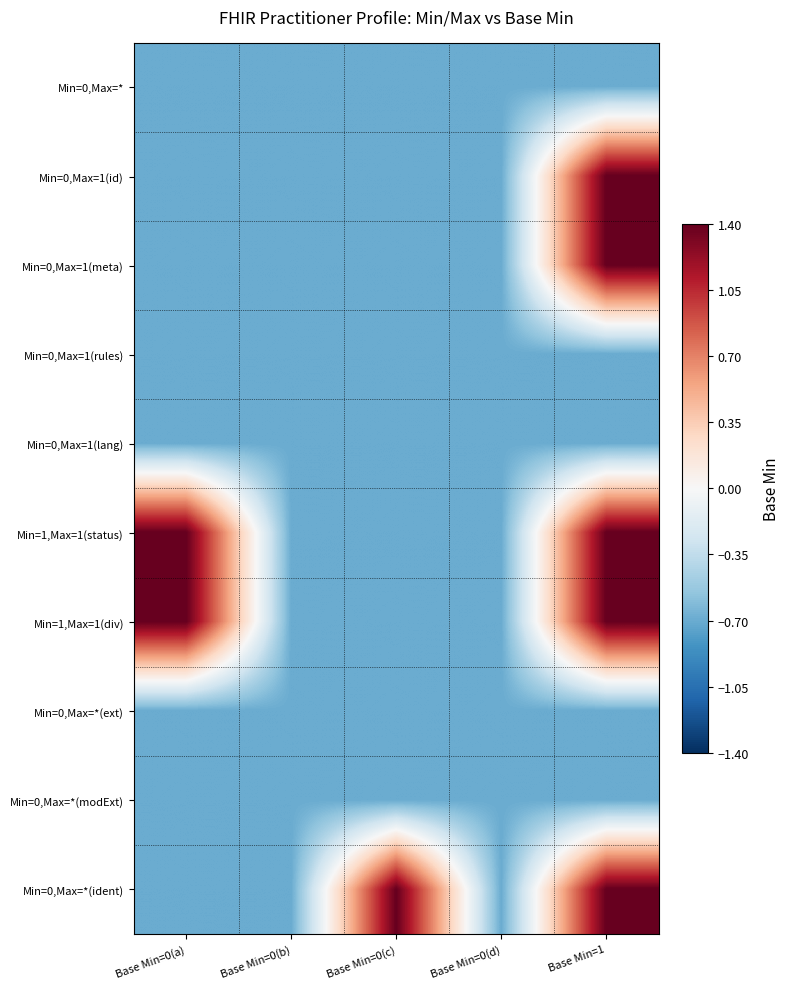

Rank the series at Base Min=0(c) from highest to lowest value.

Min=0,Max=*(ident), Min=0,Max=*, Min=0,Max=1(id), Min=0,Max=1(meta), Min=0,Max=1(rules), Min=0,Max=1(lang), Min=1,Max=1(status), Min=1,Max=1(div), Min=0,Max=*(ext), Min=0,Max=*(modExt)